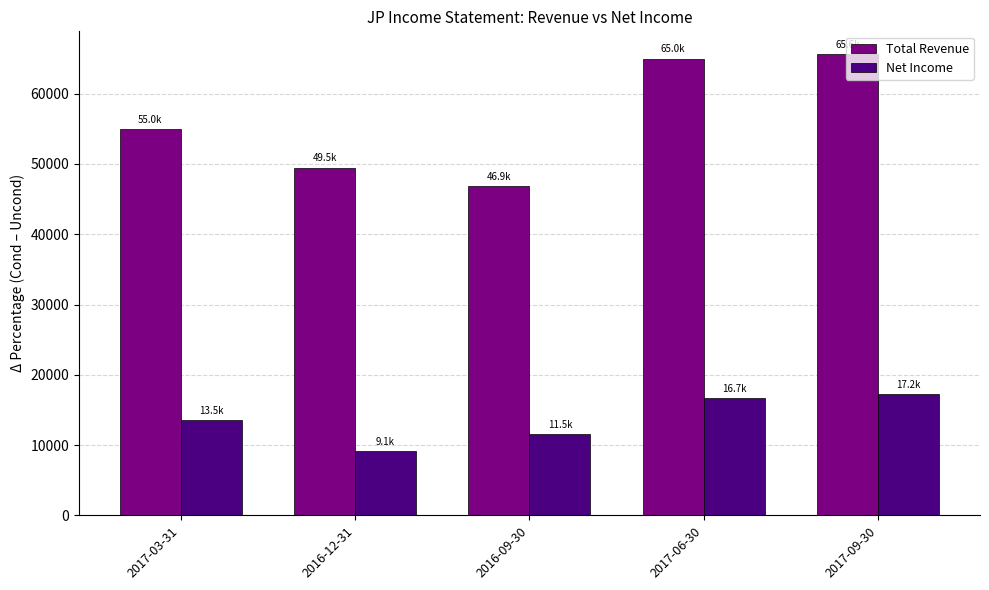

The Net Income series shows 9100 at 2016-12-31. True or false?

True